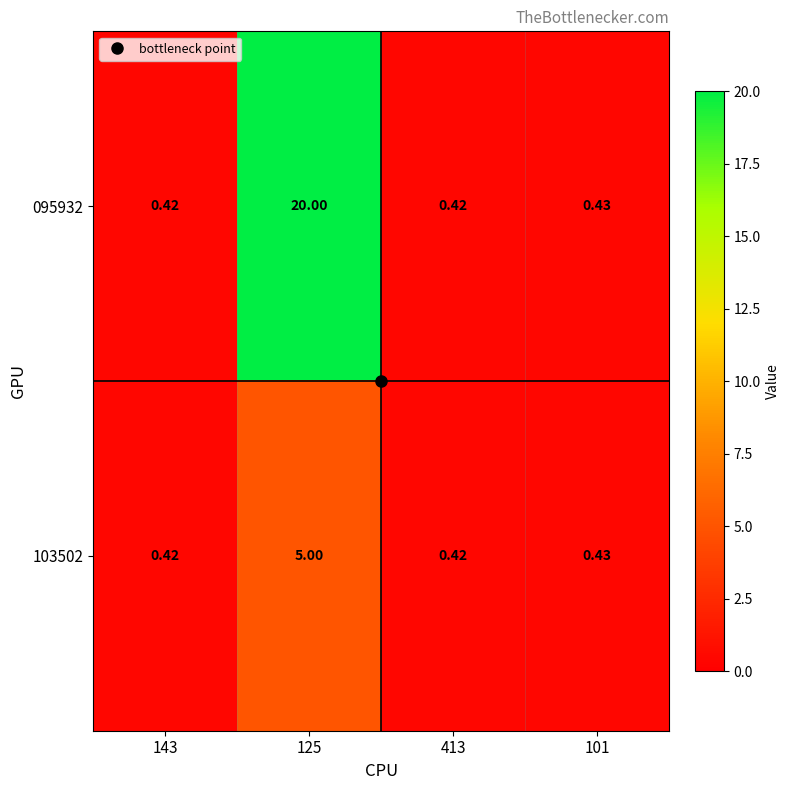

At which category is the sum across all series the highest?

125